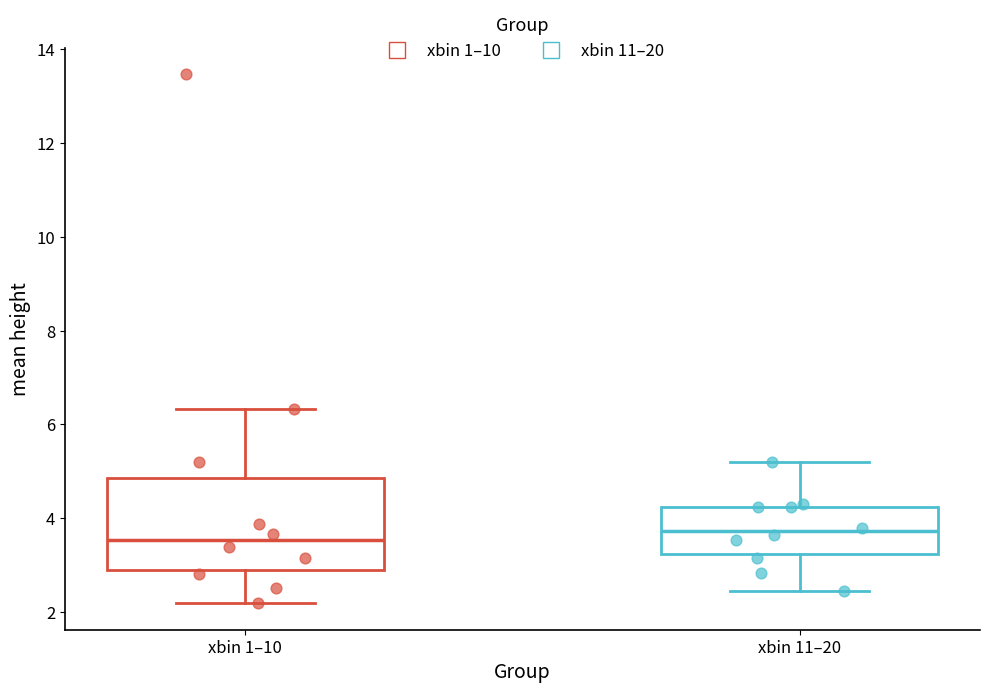

Reading left to right, transcribe this box plot: for each box, give where its median line is, the range the box spans, and where its two whiskers end, as read against the y-axis. The values are not printed on the chart, so give them approximately, as read against the axis.

xbin 1–10: median 3.6, box 3.0 to 4.8, whiskers 2.2 to 6.4
xbin 11–20: median 3.8, box 3.2 to 4.2, whiskers 2.4 to 5.2